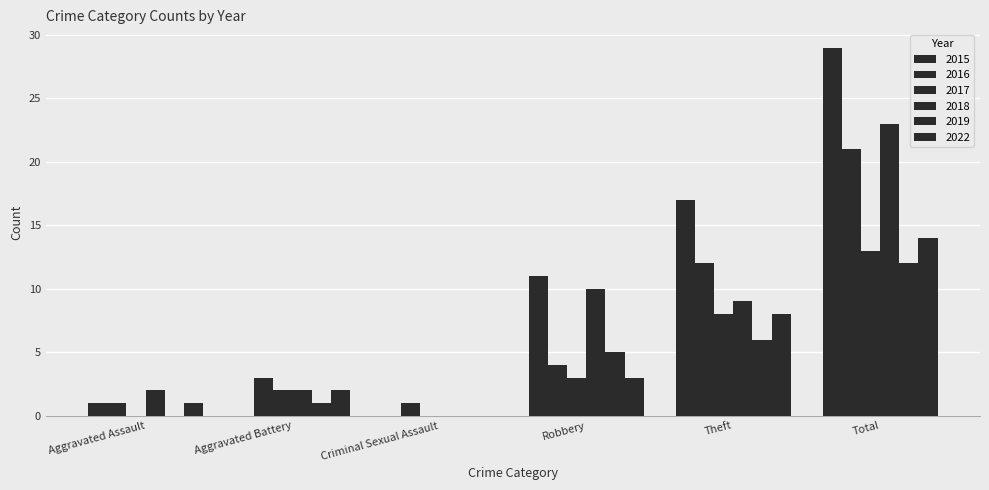

Reading right to left, transcribe all the data shown in this chart.

2015: Total=29	Theft=17	Robbery=11	Criminal Sexual Assault=0	Aggravated Battery=0	Aggravated Assault=1
2016: Total=21	Theft=12	Robbery=4	Criminal Sexual Assault=1	Aggravated Battery=3	Aggravated Assault=1
2017: Total=13	Theft=8	Robbery=3	Criminal Sexual Assault=0	Aggravated Battery=2	Aggravated Assault=0
2018: Total=23	Theft=9	Robbery=10	Criminal Sexual Assault=0	Aggravated Battery=2	Aggravated Assault=2
2019: Total=12	Theft=6	Robbery=5	Criminal Sexual Assault=0	Aggravated Battery=1	Aggravated Assault=0
2022: Total=14	Theft=8	Robbery=3	Criminal Sexual Assault=0	Aggravated Battery=2	Aggravated Assault=1